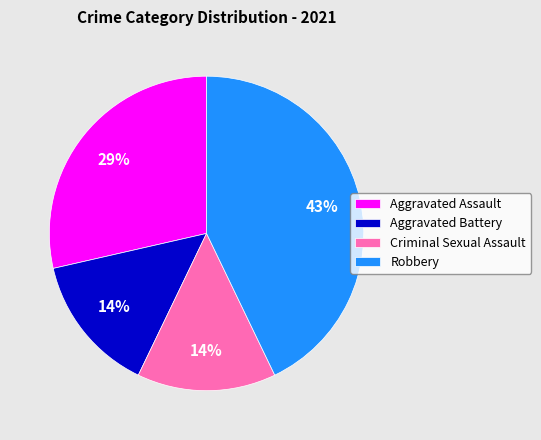

To the nearest percent, what is the difference between the largest and smallest slice percentages?

29%